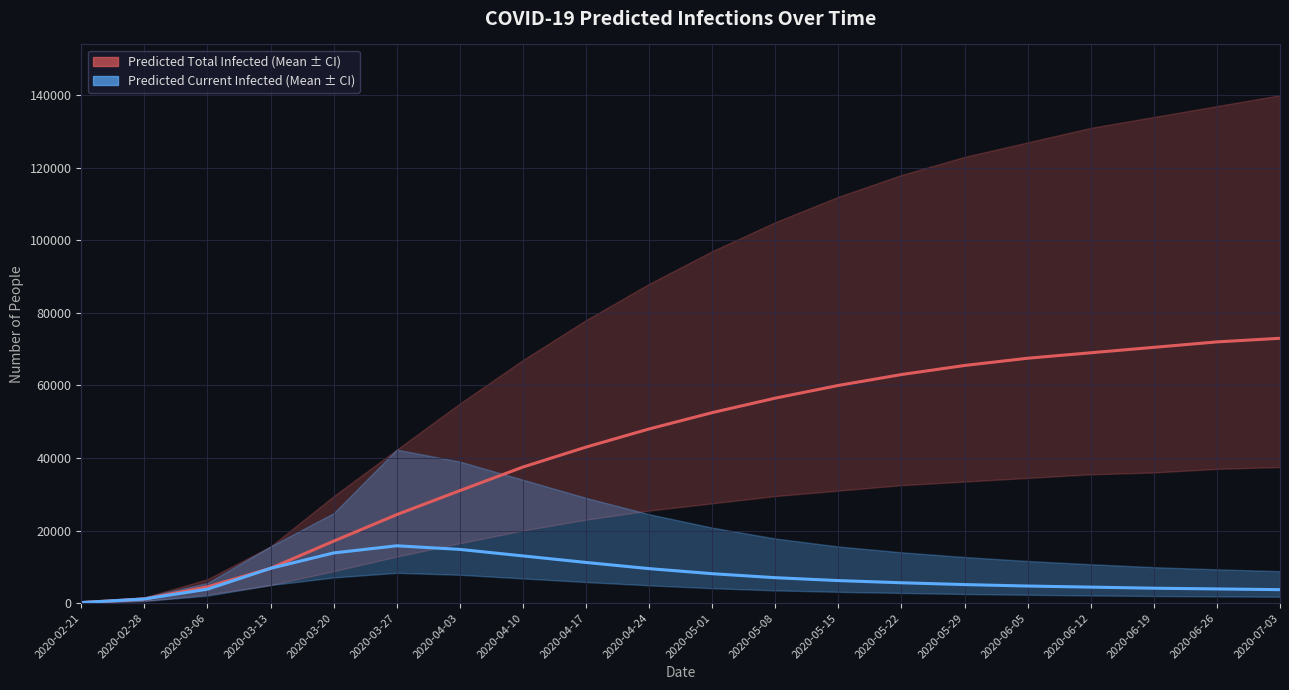

What is the difference between the second highest and minimum values in the predicted_total_infected_mean series?

71859